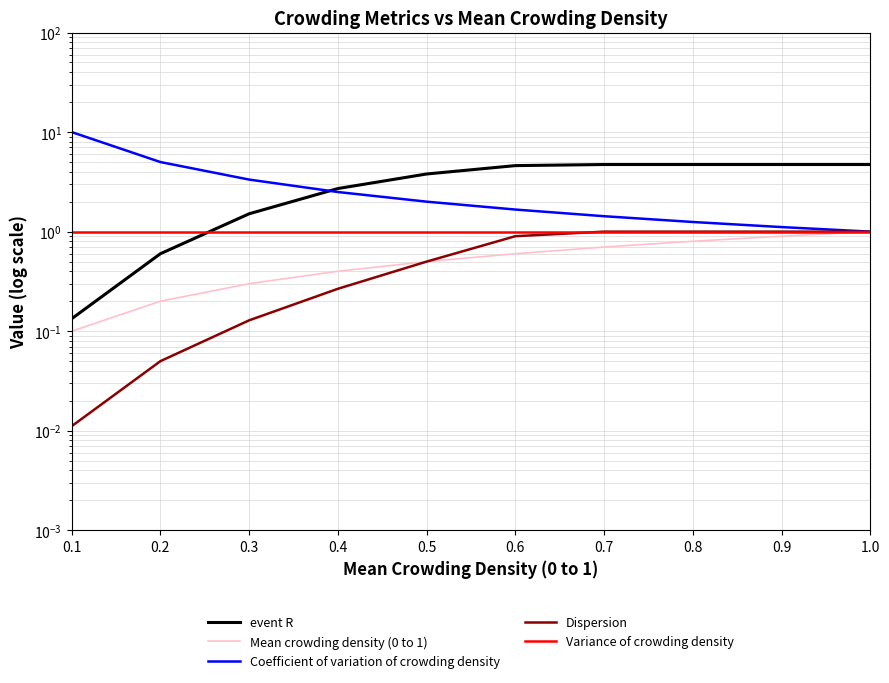

True or false: event R and Mean crowding density (0 to 1) intersect in this chart.

False